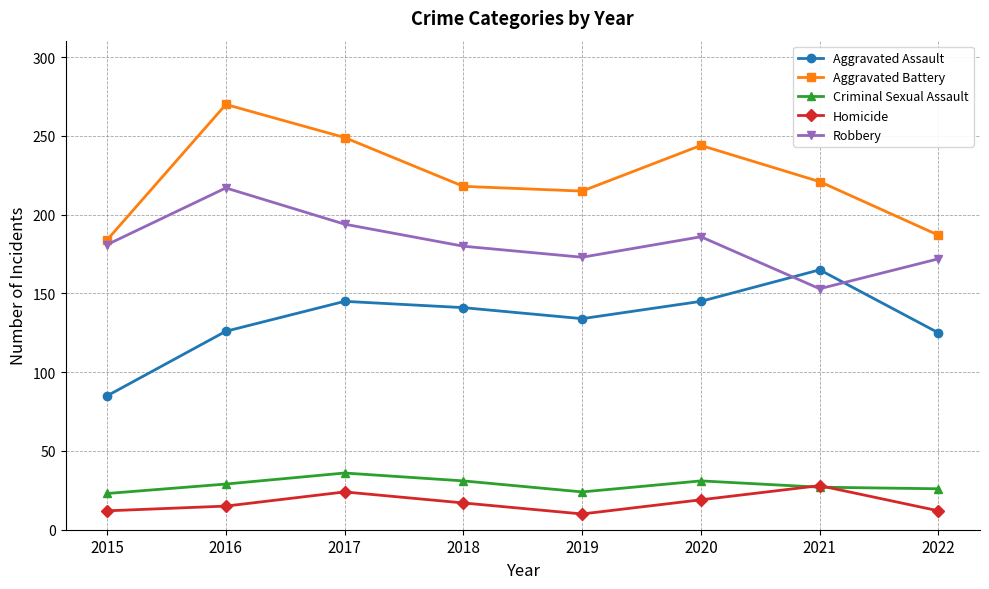

What is the total value across all series at 2020?

625